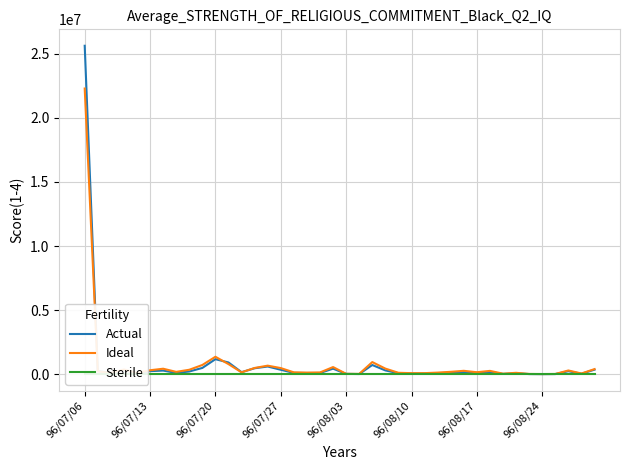

List the series in order of their peak value, highest first.

Actual, Ideal, Sterile